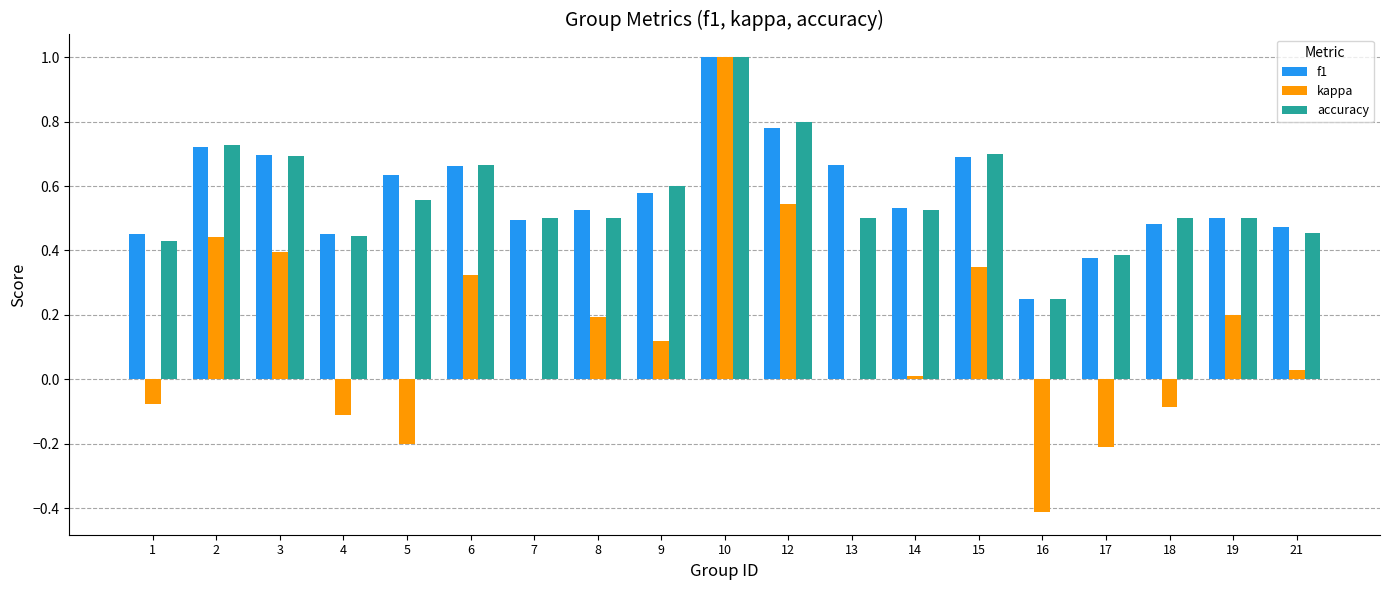

The value of f1 at 10 is 1.6. True or false?

False